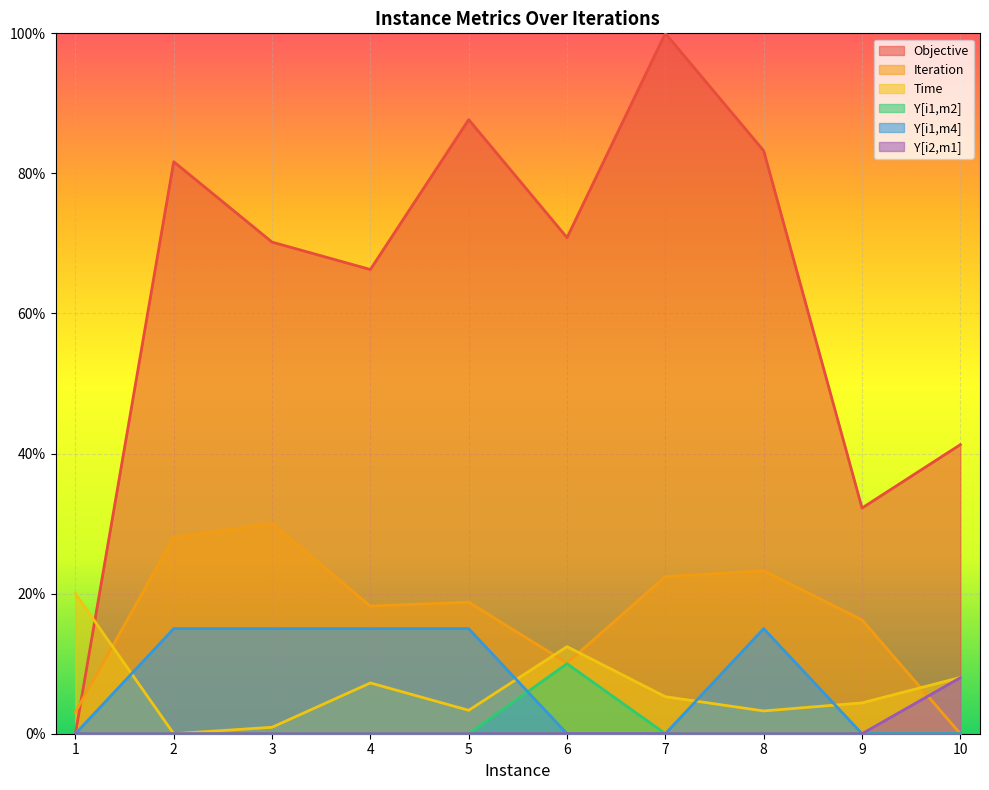

What is the difference between the highest and lowest values at 5?

87.7